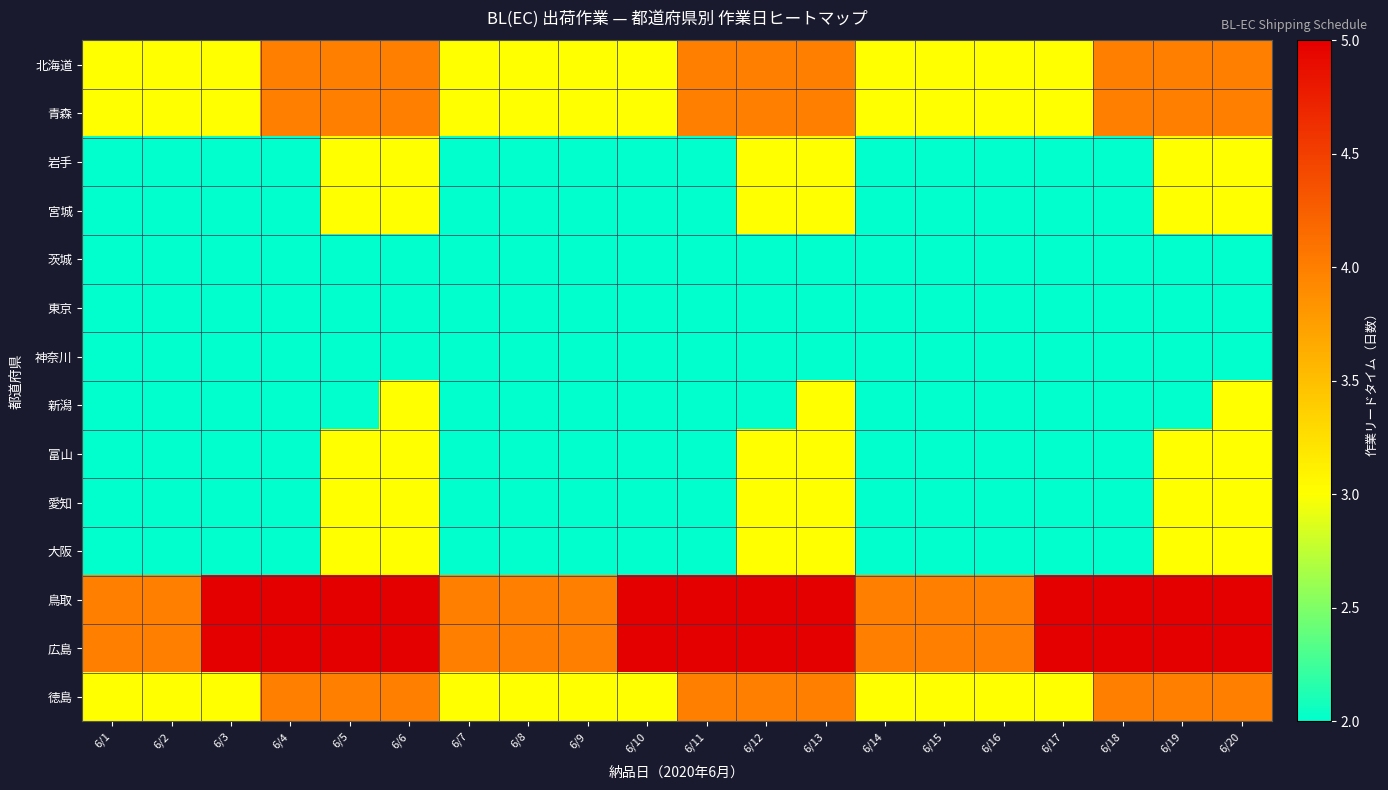

Which series has the widest spread of values?

北海道